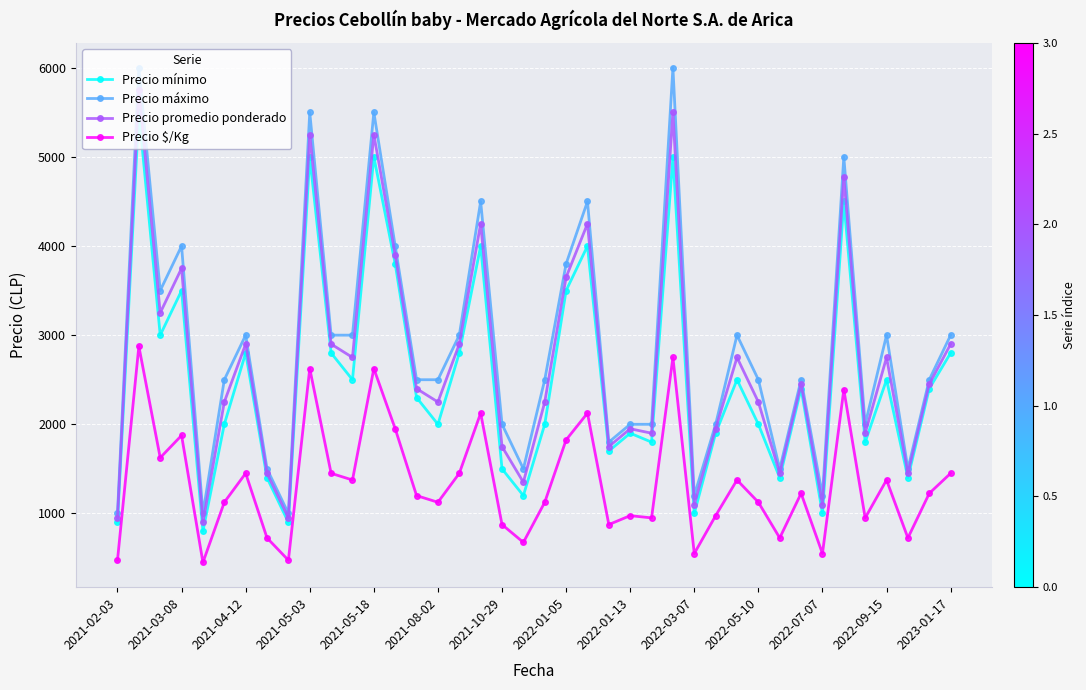

At how many categories does at least one series exceed 3739?

10